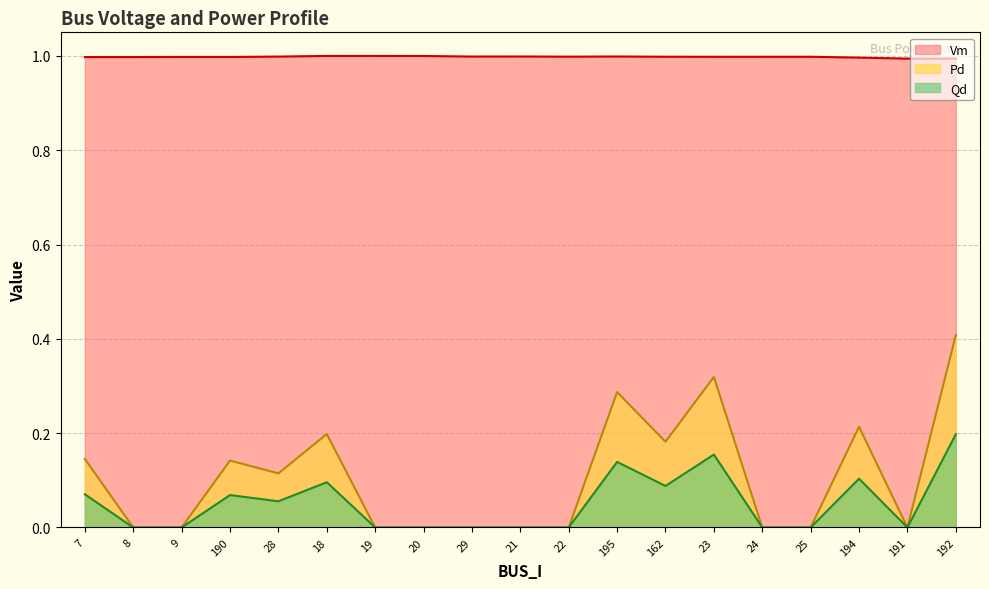

Reading right to left, what are all the values shown in this chart?

Vm: 192=1.0	191=1.0	194=1.0	25=1.0	24=1.0	23=1.0	162=1.0	195=1.0	22=1.0	21=1.0	29=1.0	20=1.0	19=1.0	18=1.0	28=1.0	190=1.0	9=1.0	8=1.0	7=1.0
Pd: 192=0.4	191=0.0	194=0.2	25=0.0	24=0.0	23=0.3	162=0.2	195=0.3	22=0.0	21=0.0	29=0.0	20=0.0	19=0.0	18=0.2	28=0.1	190=0.1	9=0.0	8=0.0	7=0.1
Qd: 192=0.2	191=0.0	194=0.1	25=0.0	24=0.0	23=0.2	162=0.1	195=0.1	22=0.0	21=0.0	29=0.0	20=0.0	19=0.0	18=0.1	28=0.1	190=0.1	9=0.0	8=0.0	7=0.1